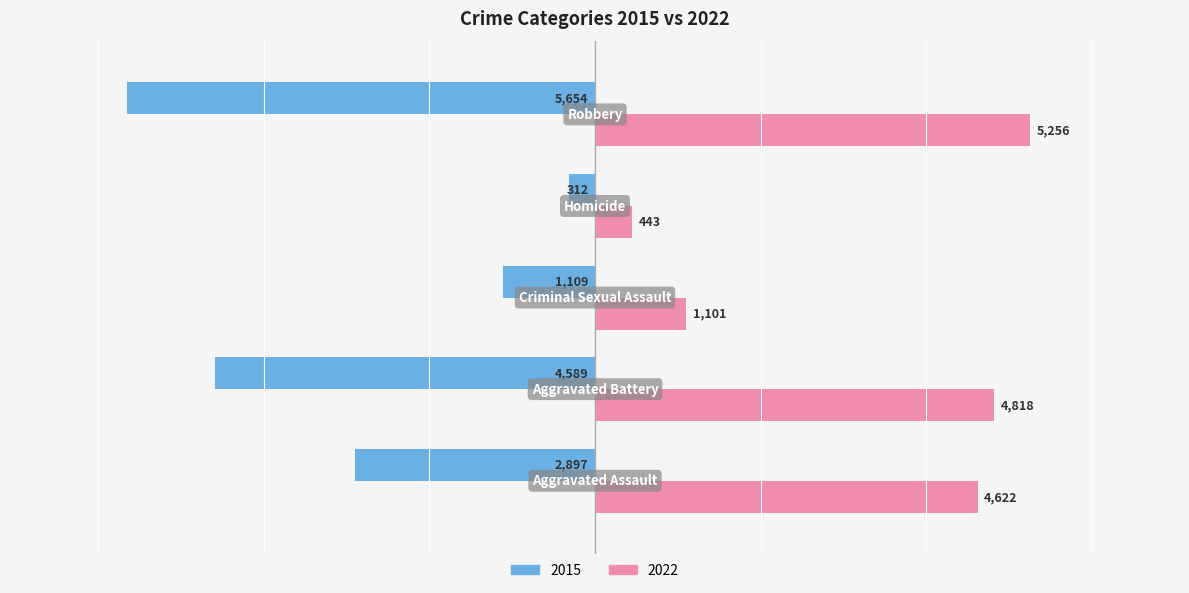

What is the greatest value displayed?

5256